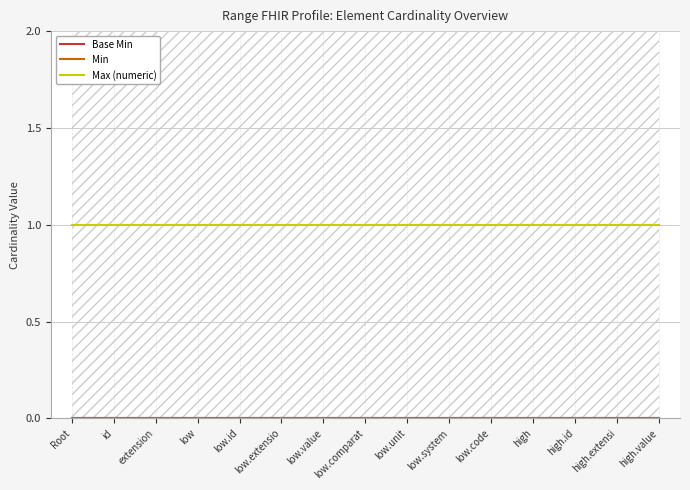

At which category is the sum across all series the highest?

Root